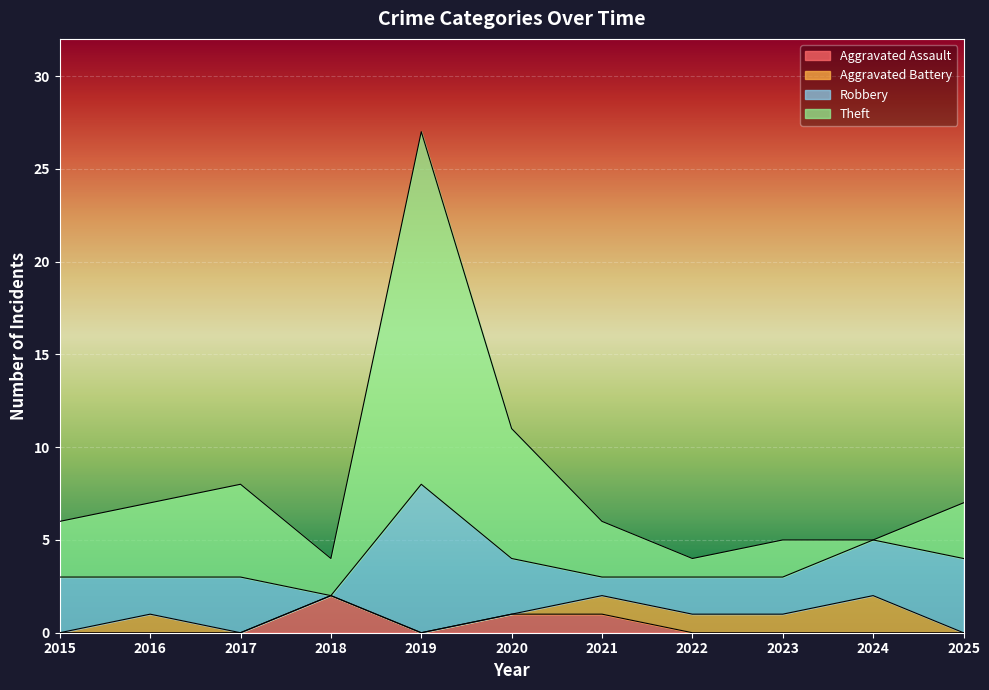

True or false: Aggravated Assault has a value of 2 at 2018.

True